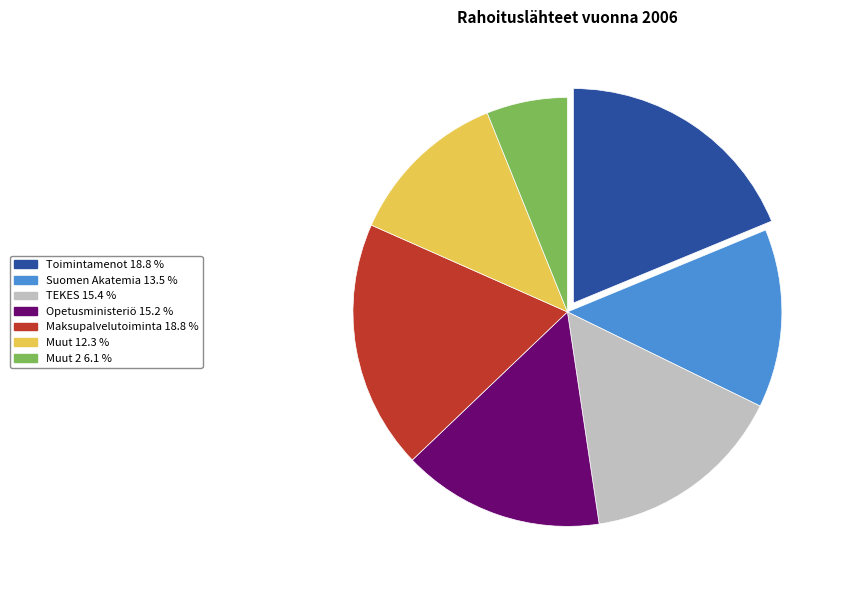

Is there any slice that represents more than half of the pie?

No